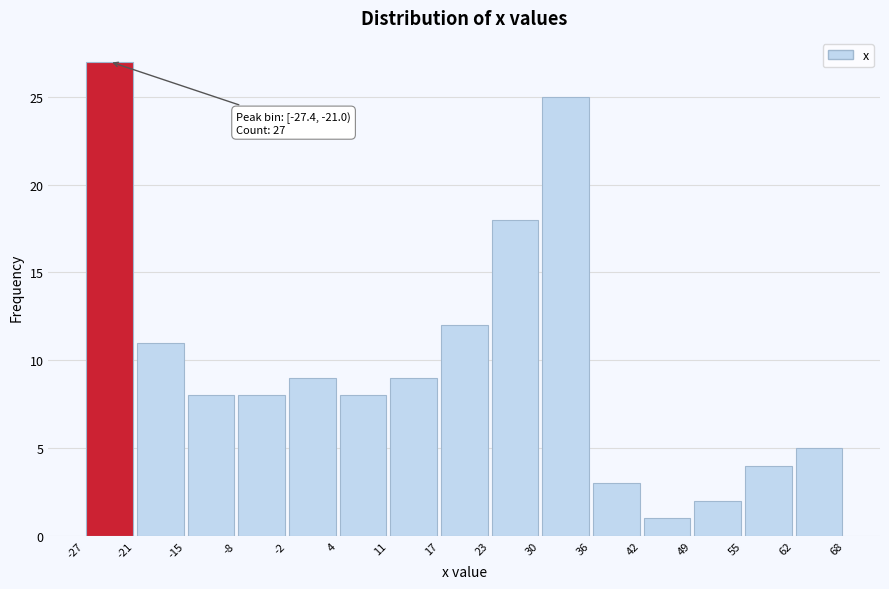

Over which range of the x-axis is the bar tallest?

-27 to -21